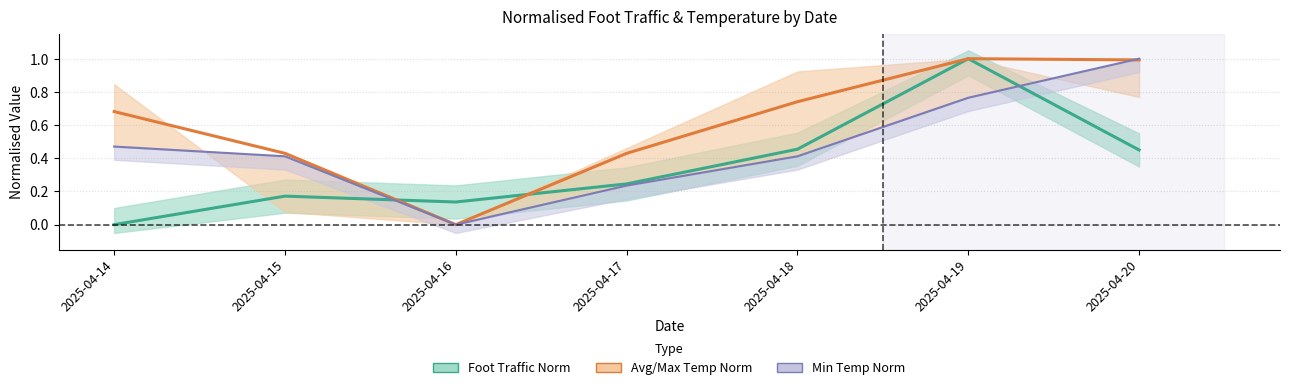

Count the number of categories in the chart.

7